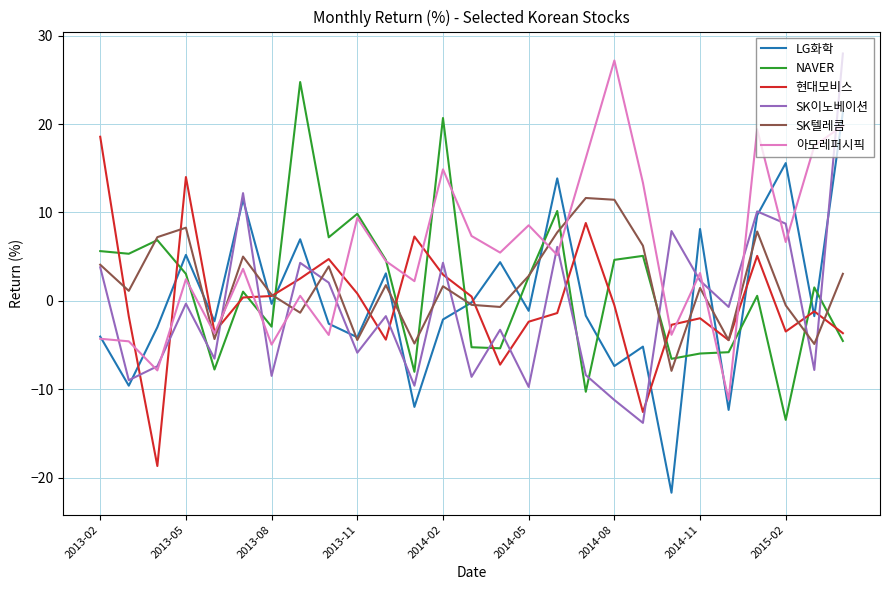

What is the smallest value displayed?

-21.7